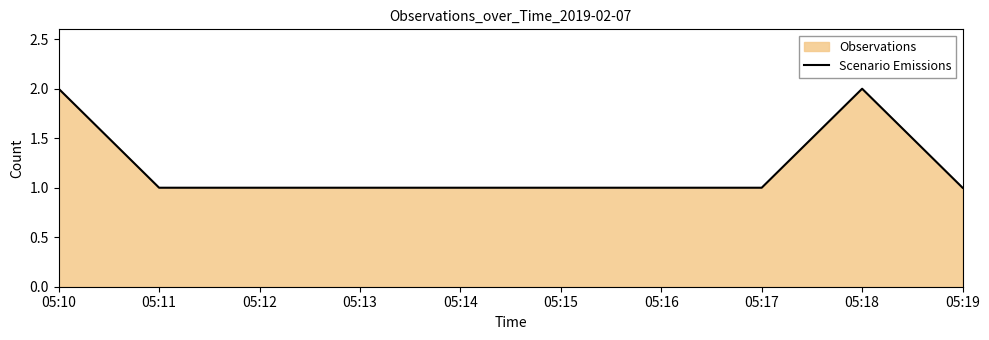

Count the number of categories in the chart.

8